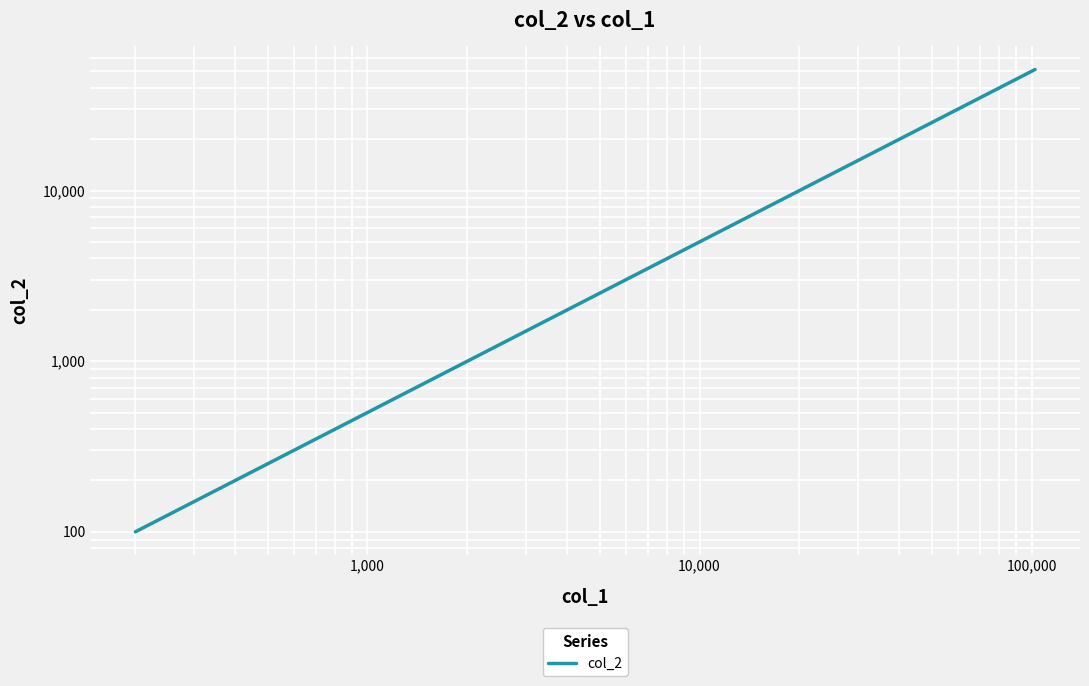

Reading right to left, extract all data points from this chart.

51199.7	25599.9	12799.9	6400.0	3200.0	1600.0	800.0	400.0	200.0	100.0